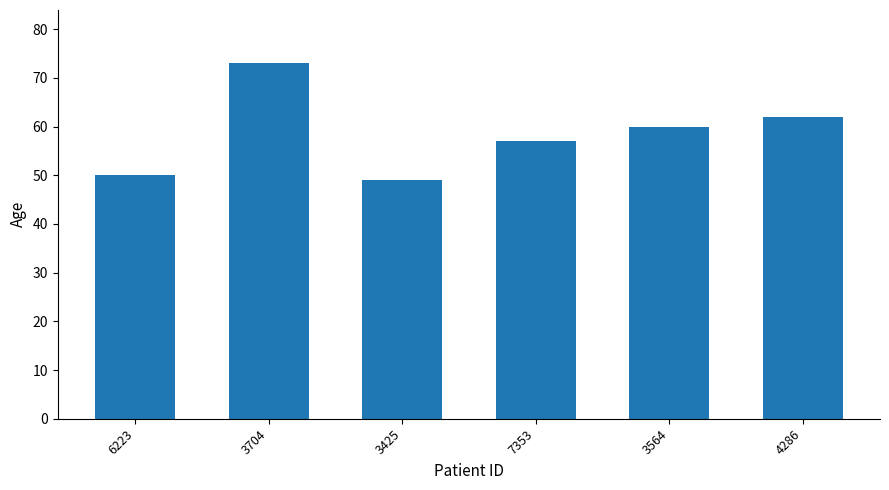

What is the approximate value at 3564, to the nearest 5?

60